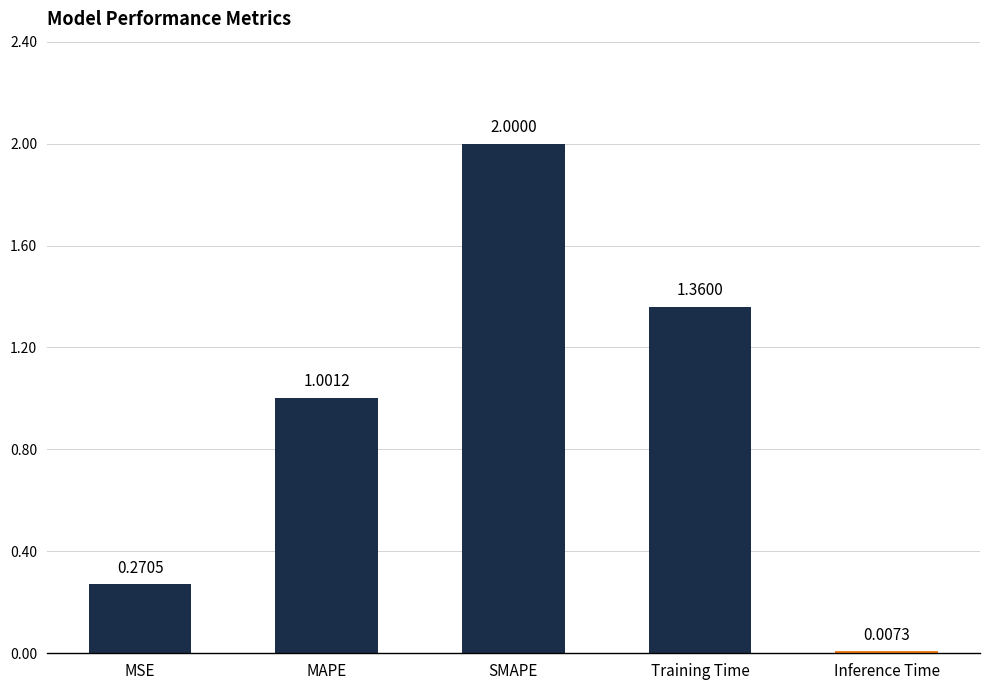

True or false: the data shows 0.9 at Training Time.

False